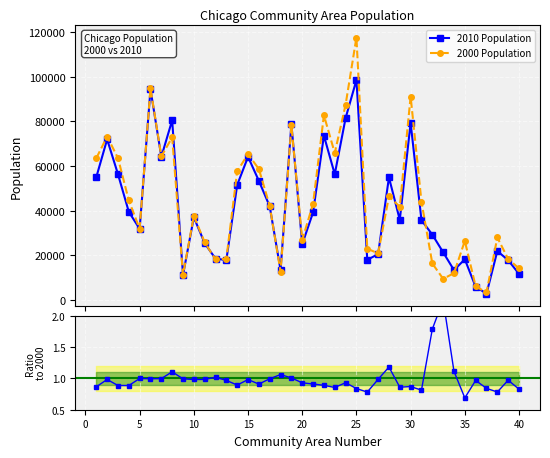

True or false: 2000 Population has more than 1 interior local peaks.

True